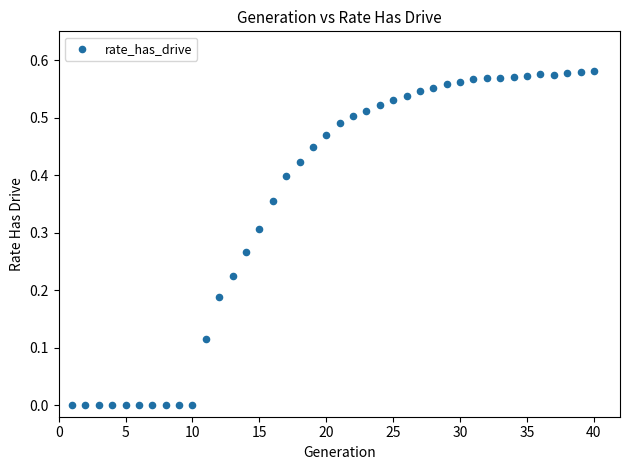

What is the range of X values (max minus min)?

39.0